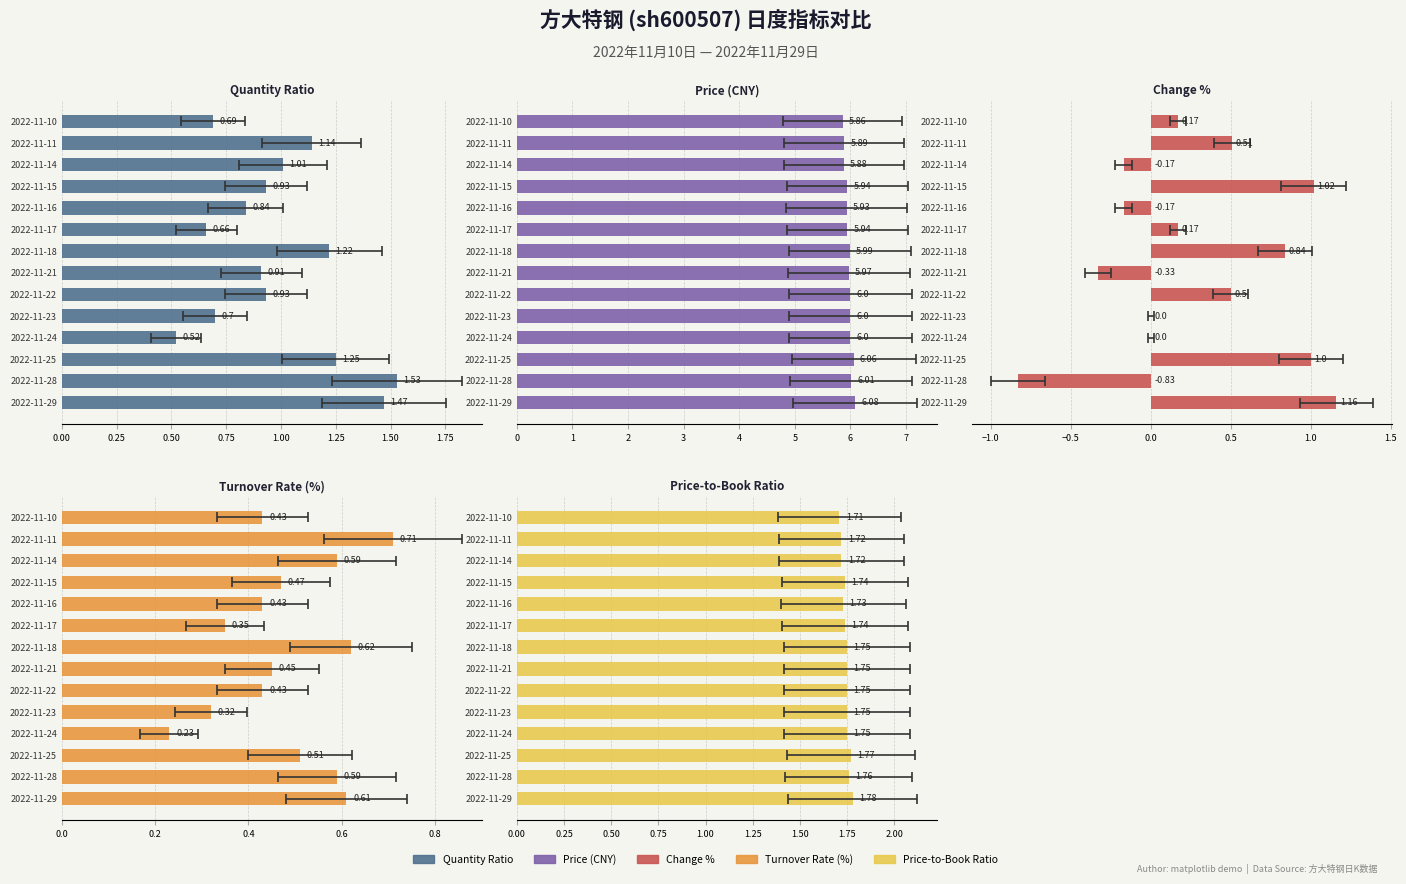

What position from the left is 0.75?

4